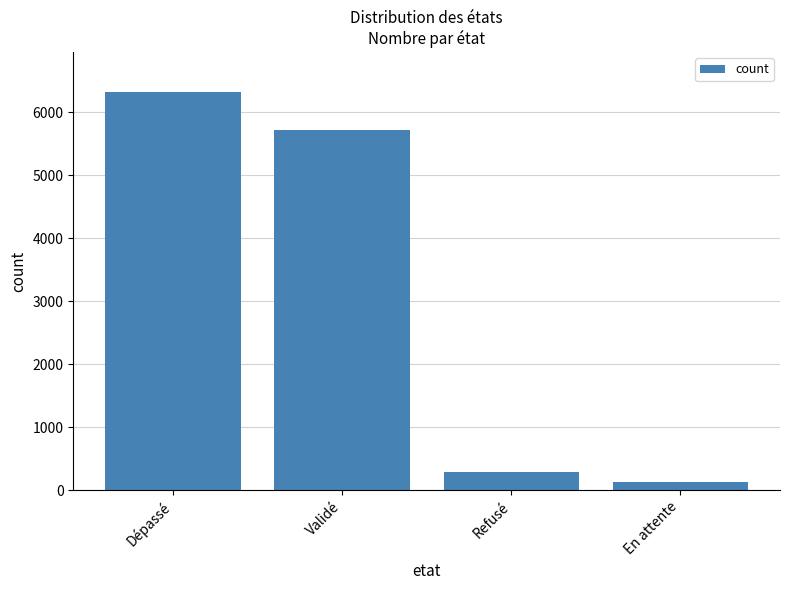

What is the sum of the values at En attente and Refusé?

428